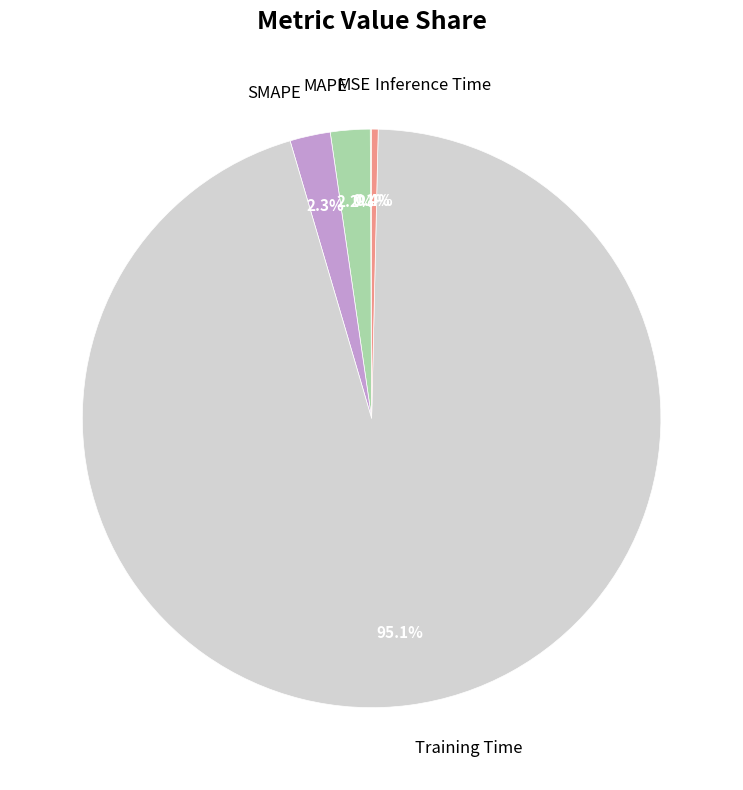

Which slice represents more than half of the pie?

Training Time